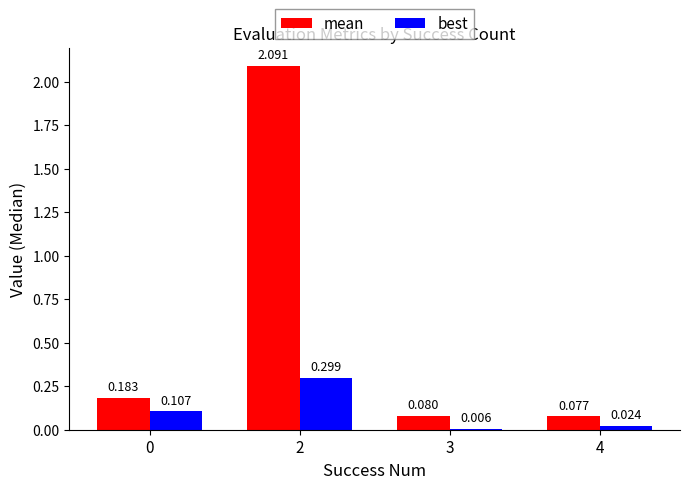

Rank the series by their average value, from highest to lowest.

mean, best